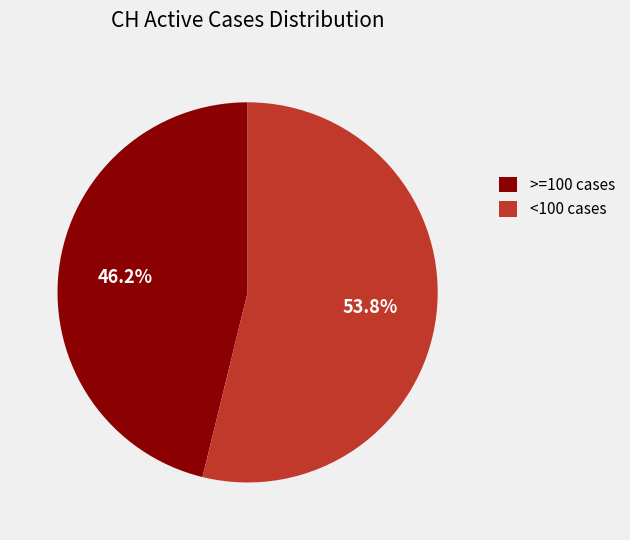

Rank the categories by value from highest to lowest.

<100 cases, >=100 cases